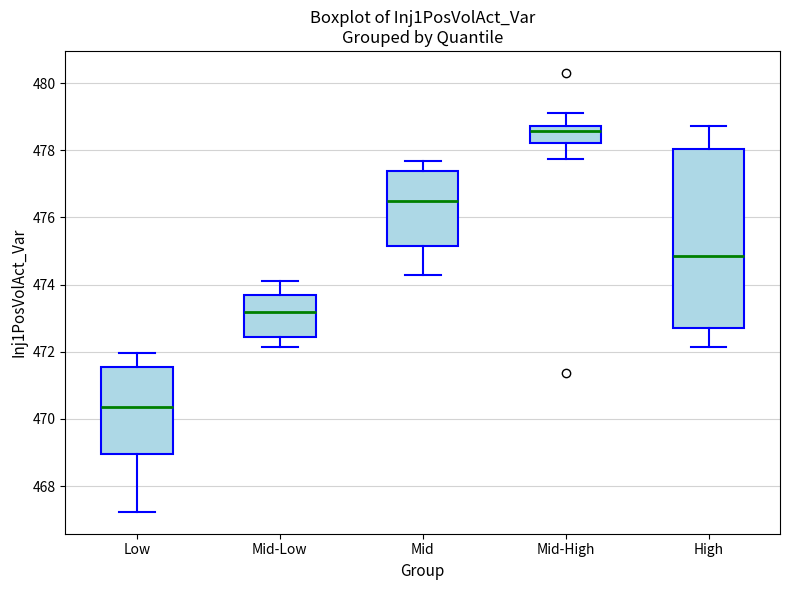

Reading left to right, read every box against the y-axis: the position of its median line, the range the box covers, and the ends of its whiskers. The values are not printed on the chart, so give them approximately, as read against the axis.

Low: median 470.4, box 469.0 to 471.6, whiskers 467.2 to 472.0
Mid-Low: median 473.2, box 472.4 to 473.8, whiskers 472.2 to 474.2
Mid: median 476.4, box 475.2 to 477.4, whiskers 474.2 to 477.6
Mid-High: median 478.6, box 478.2 to 478.8, whiskers 477.8 to 479.2
High: median 474.8, box 472.8 to 478.0, whiskers 472.2 to 478.8